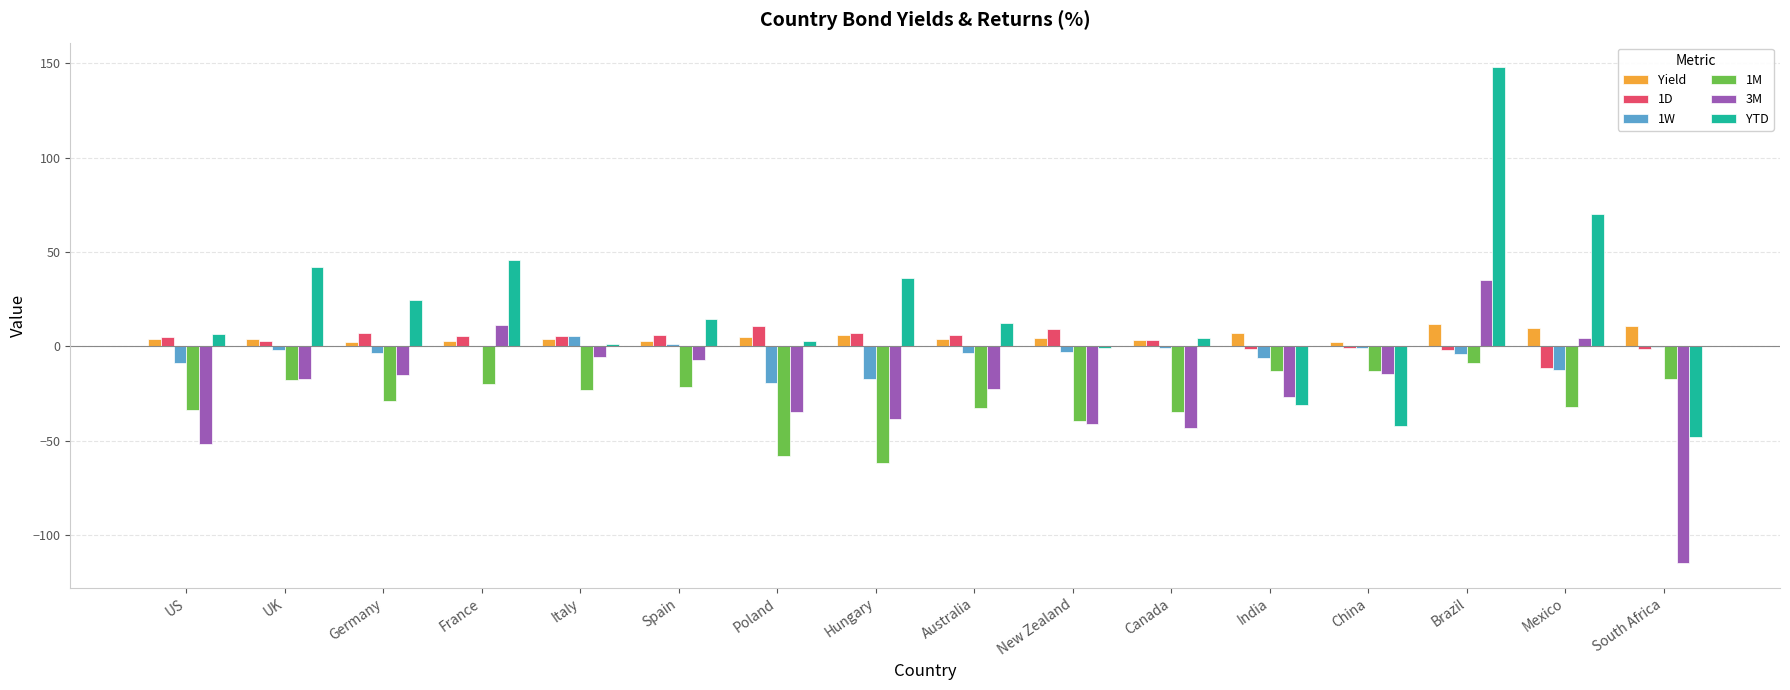

What is the maximum value shown in the chart?

147.7